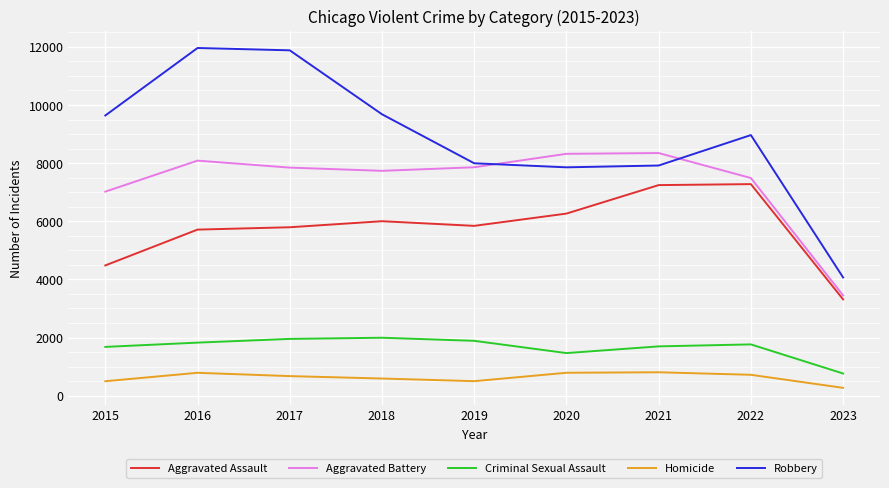

After their last crossing, which series has the higher values: Aggravated Battery or Robbery?

Robbery